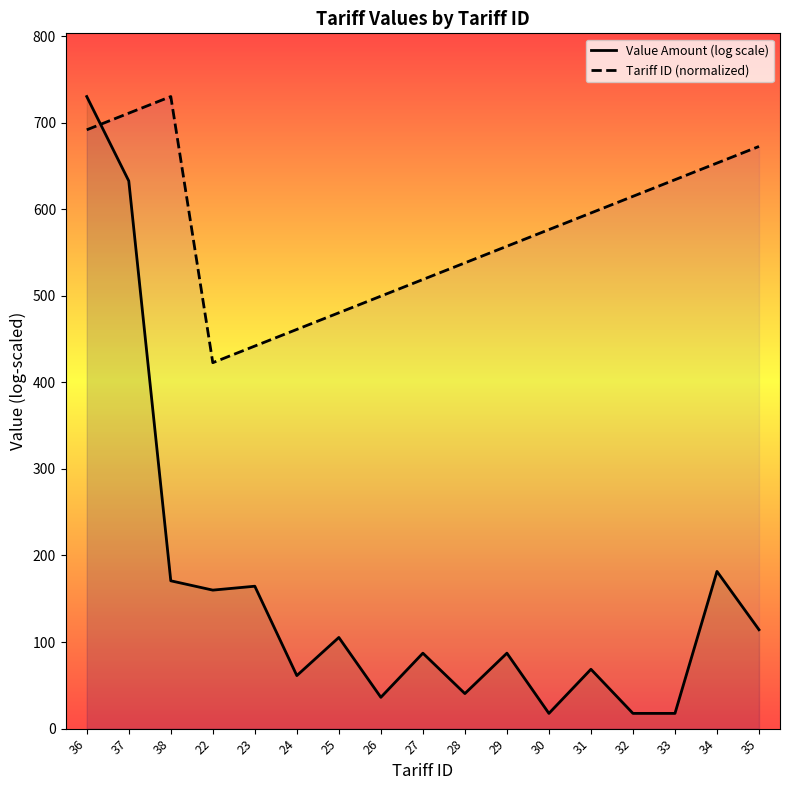

What is the label of the 15th point from the left?

33